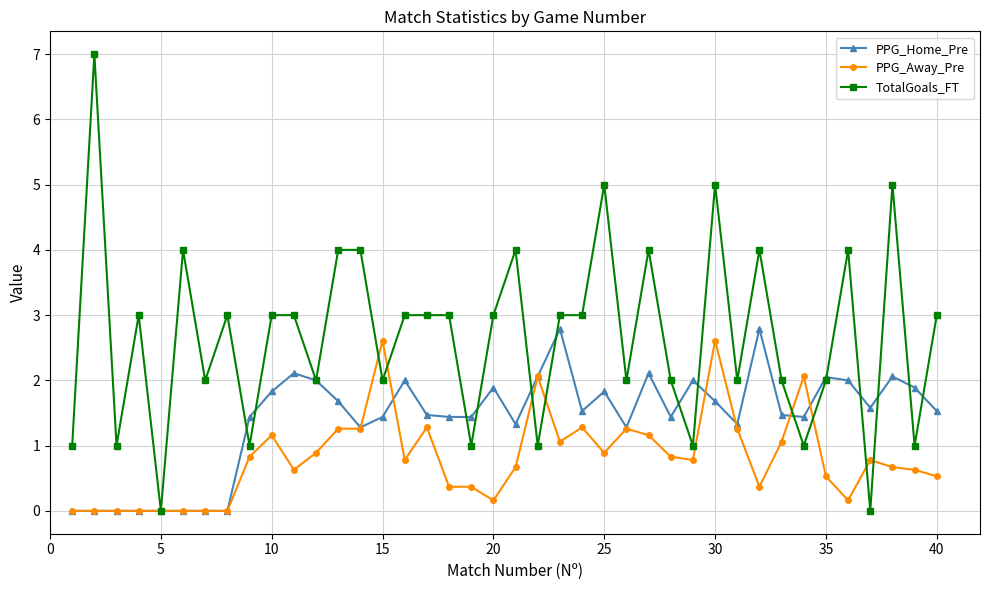

Which series has the widest spread of values?

TotalGoals_FT